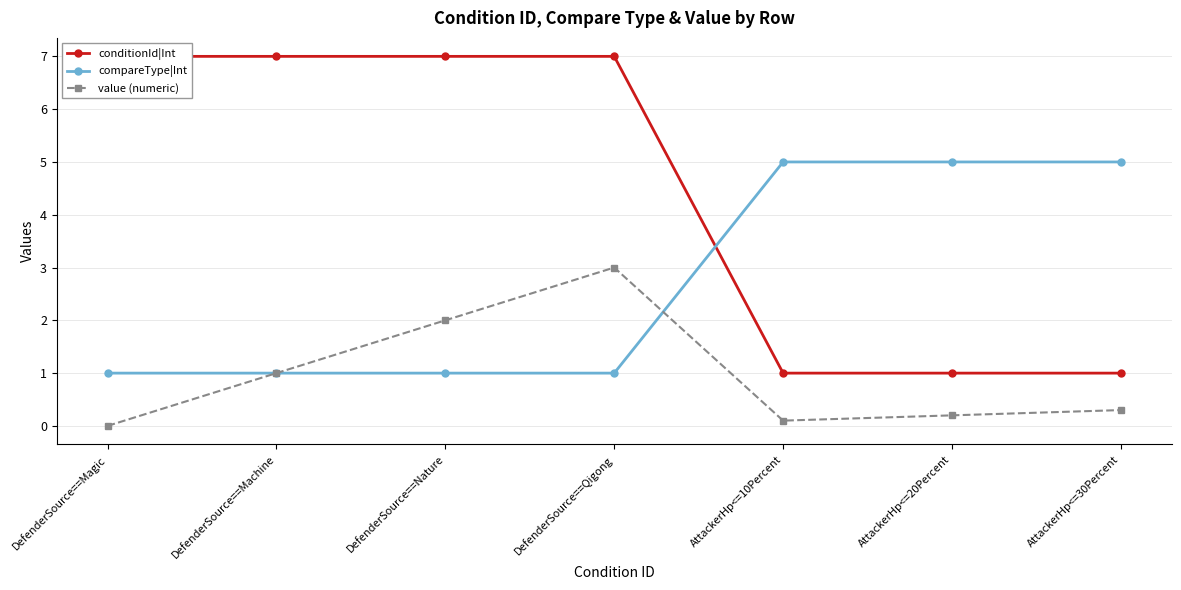

At how many categories does at least one series exceed 6?

4